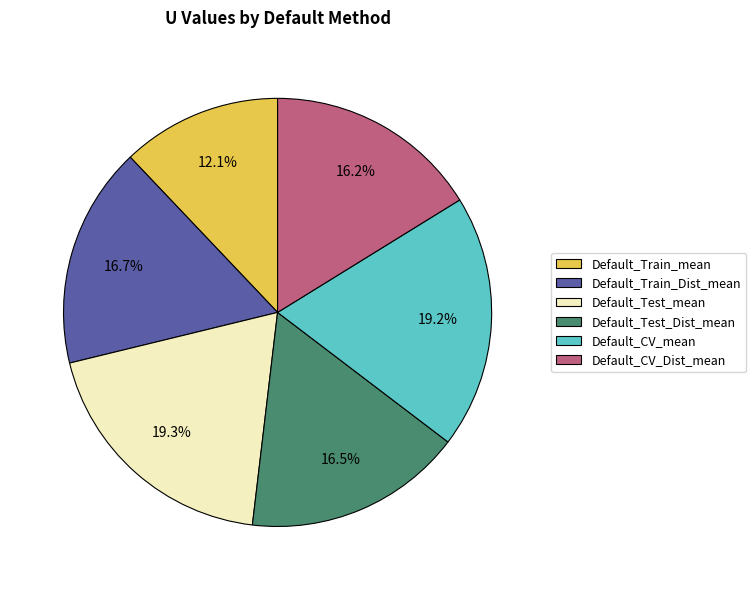

To the nearest percent, what portion does Default_Test_mean represent?

19%